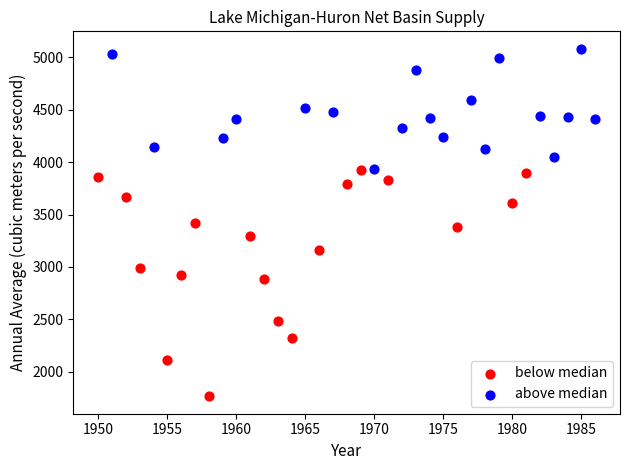

Which series contains the lowest Y value?

below median